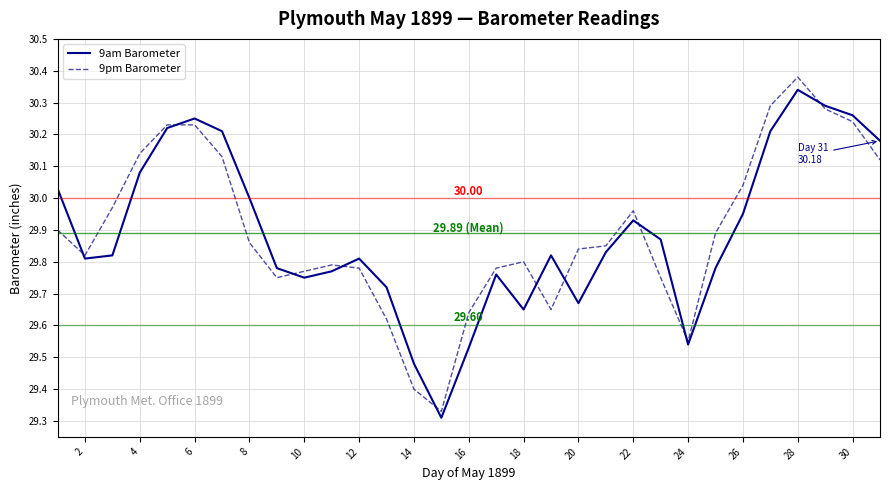

Is this an area chart (filled region under the line)?

No